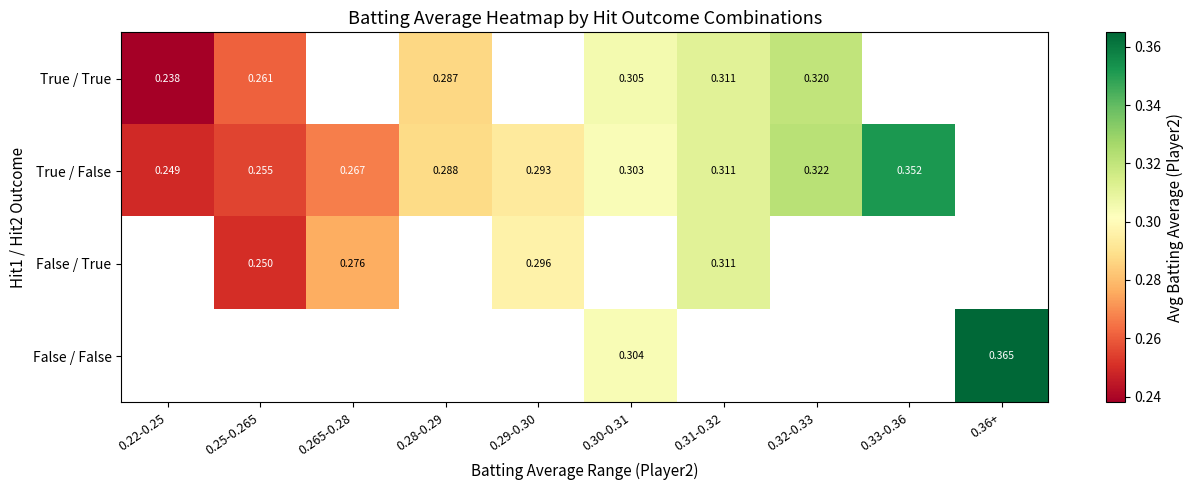

Which category has the lowest value across all series?

0.22-0.25